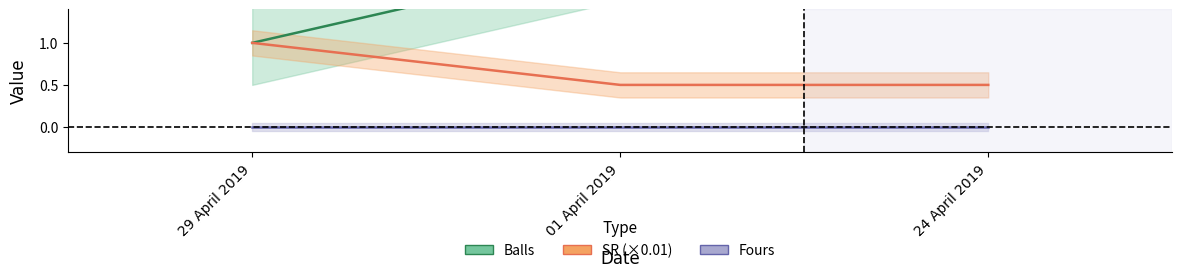

Does the chart display data point markers on the line(s)?

No